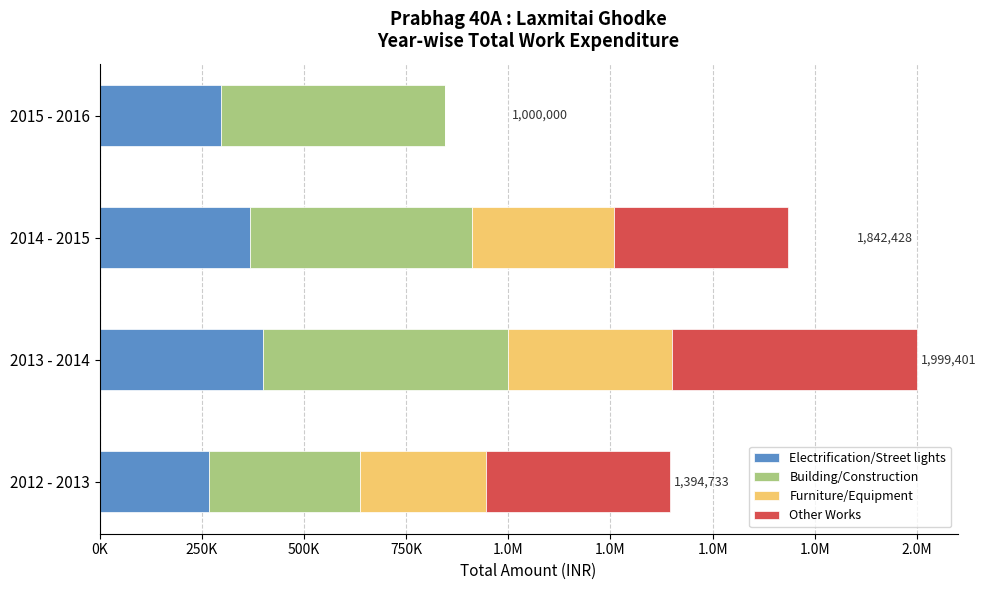

What is the difference between the values at 2015 - 2016 and 2013 - 2014?

999401